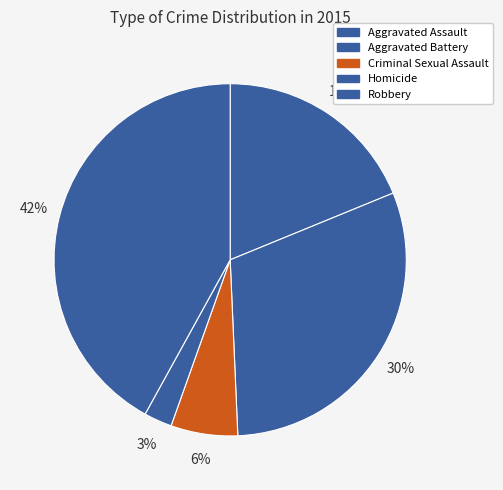

To the nearest percent, what is the difference between the Aggravated Battery and Robbery slice percentages?

11%